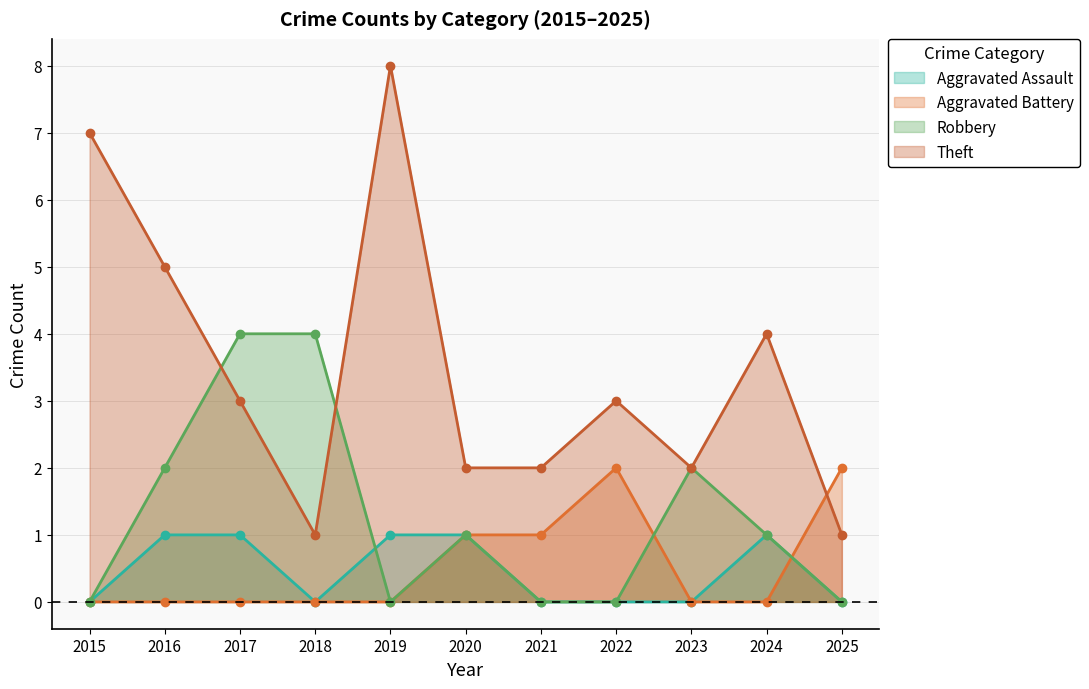

How many lines are shown in the chart?

4